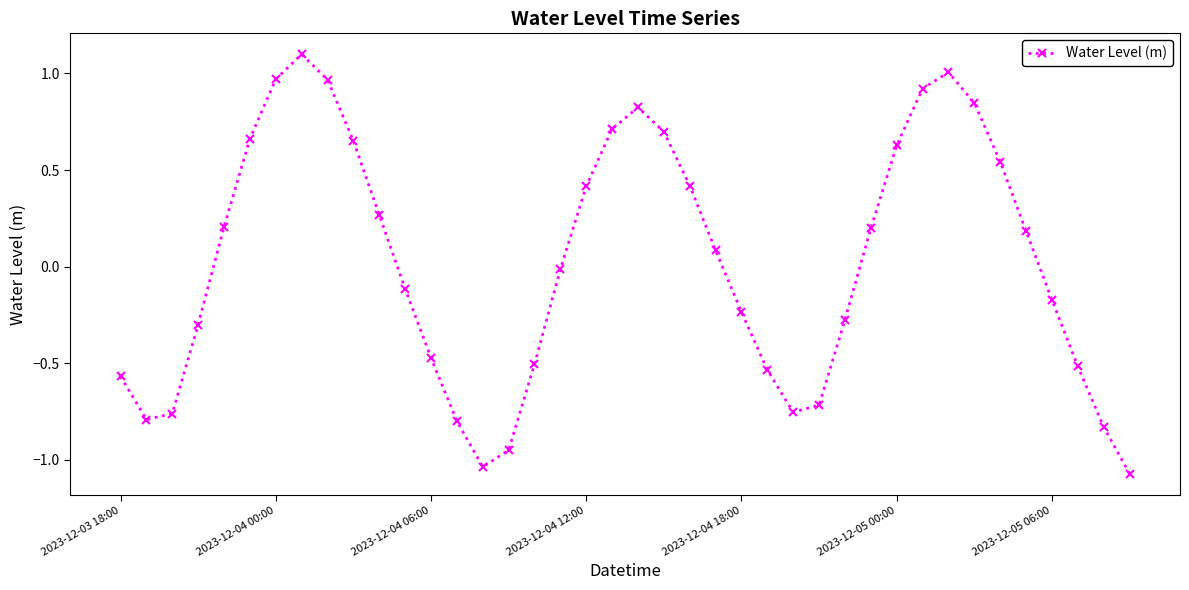

What is the difference between the maximum and minimum values?

2.2